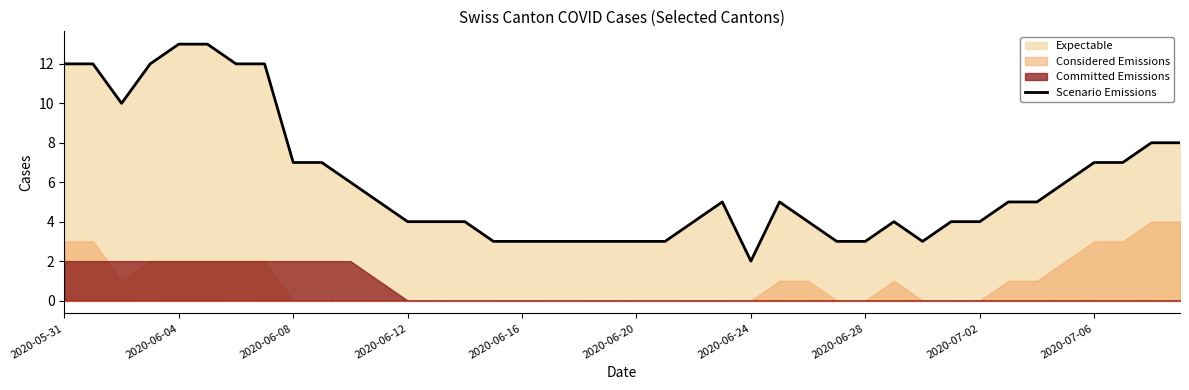

At which label does Scenario Emissions reach its minimum?

2020-06-24